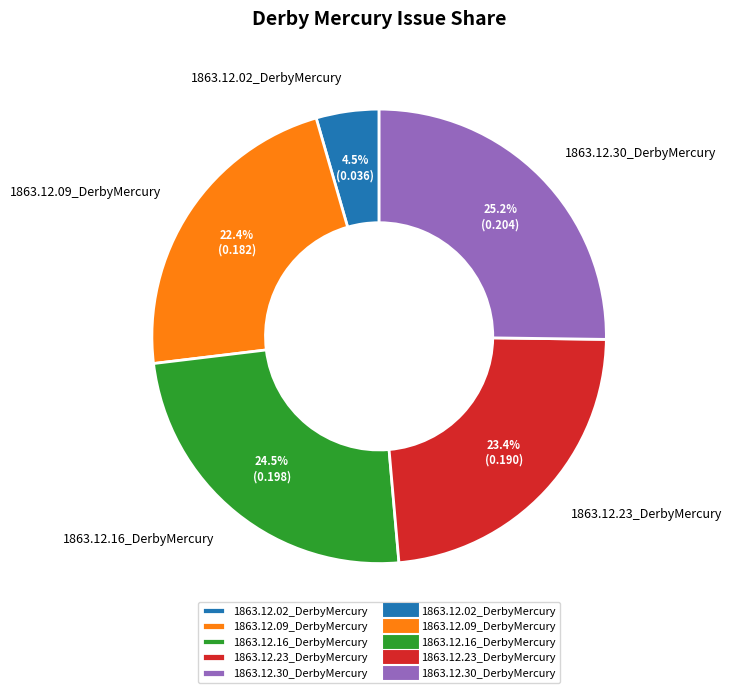

What is the total percentage of 1863.12.23_DerbyMercury and 1863.12.16_DerbyMercury?

47.9%